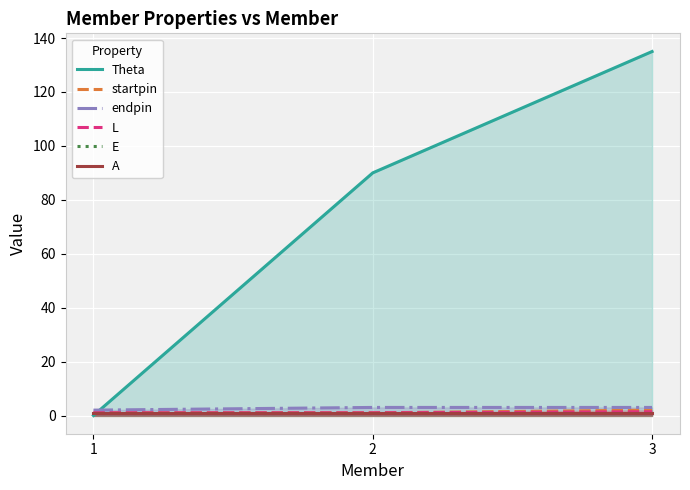

Where does the Theta series first go above 90?

3